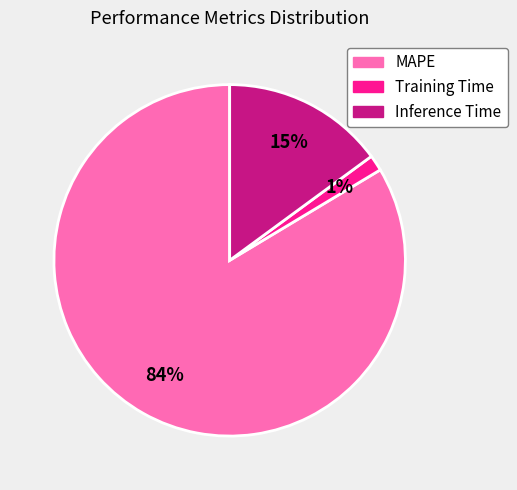

The MAPE slice represents 84% of the pie. True or false?

True